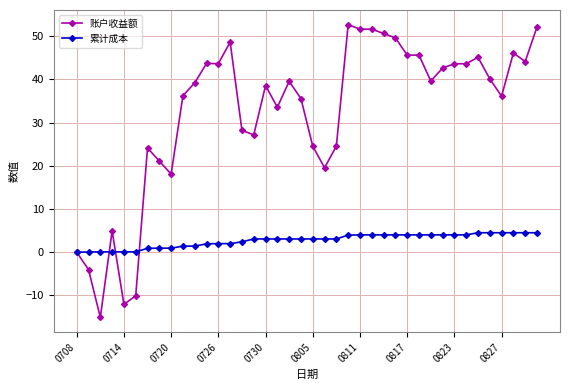

Rank the series by their maximum value, from highest to lowest.

账户收益额, 累计成本